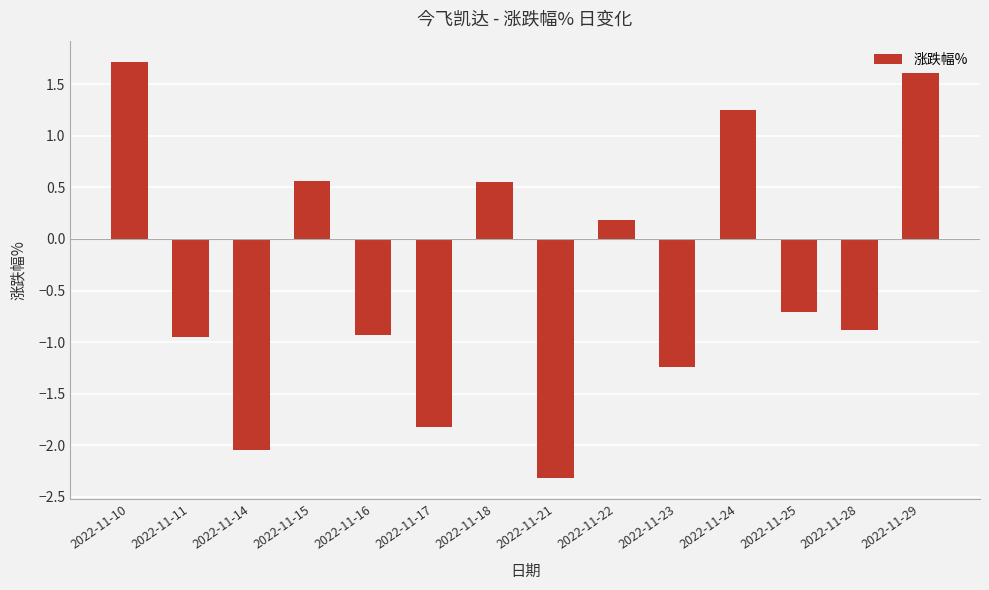

What is the difference between the values at 2022-11-14 and 2022-11-11?

1.1